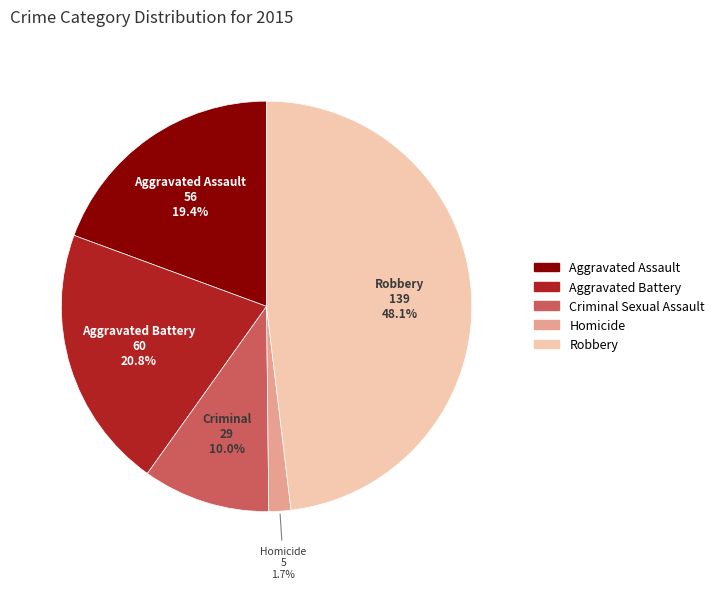

What percentage is the Homicide slice, to the nearest percent?

2%